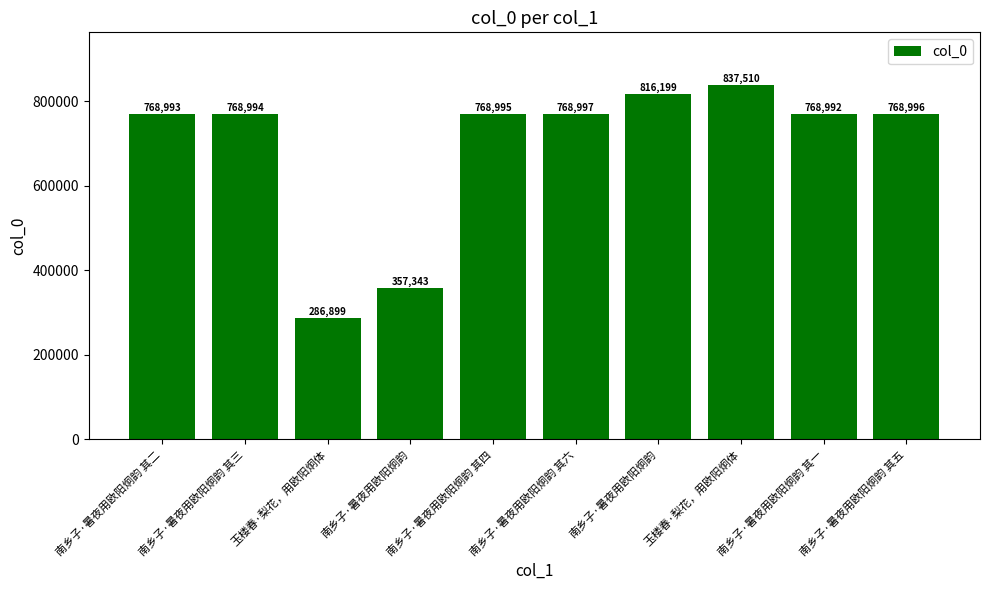

Count the number of categories in the chart.

10